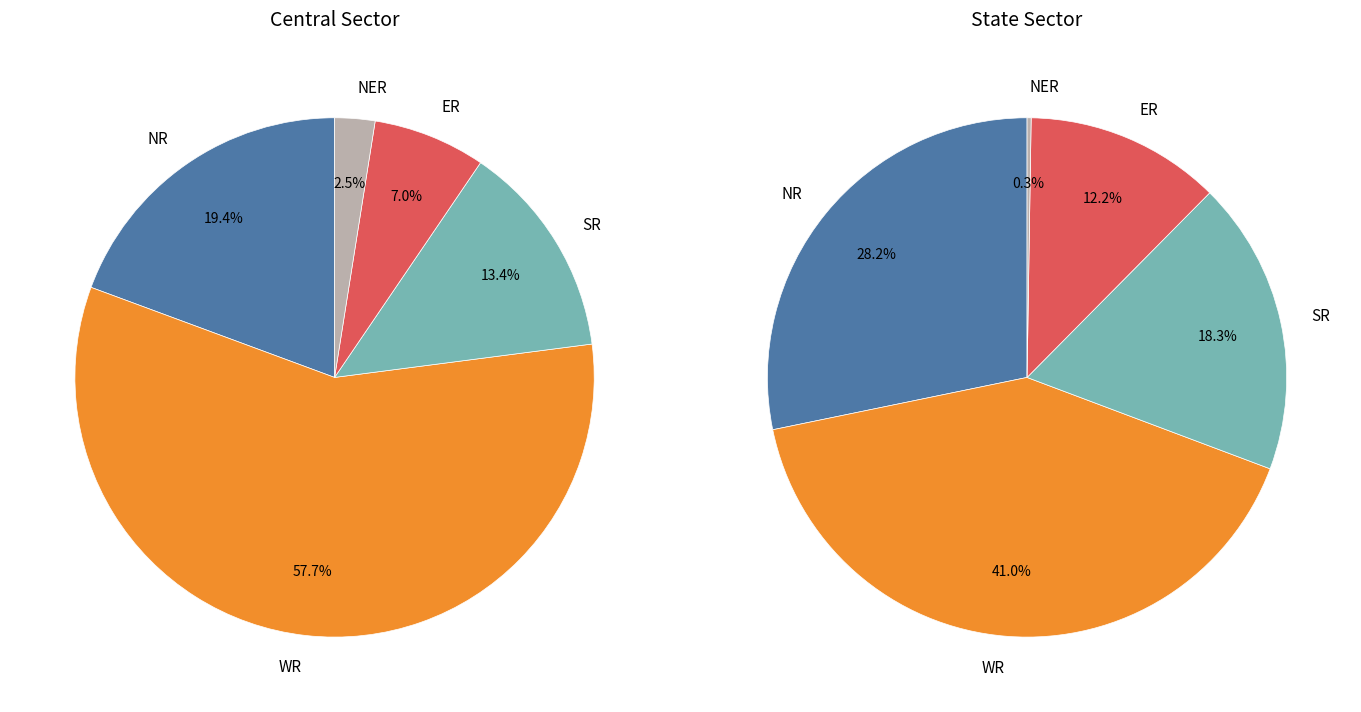

Does any single category account for the majority?

Yes